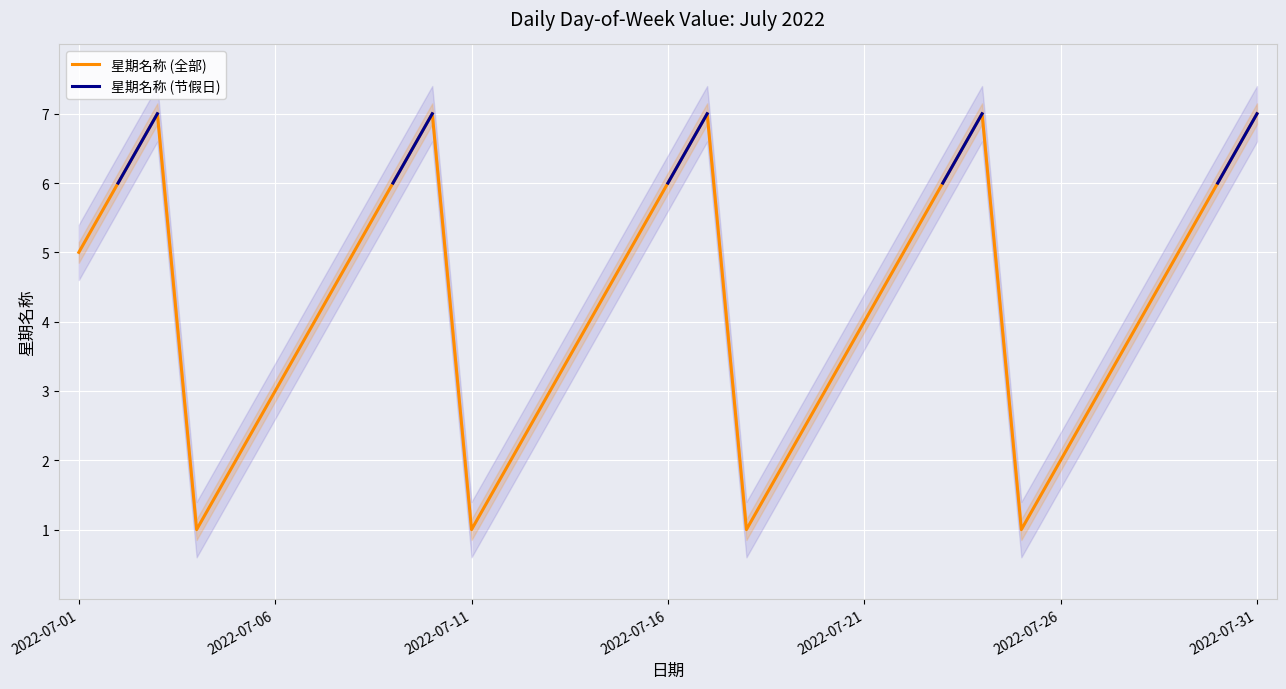

What is the maximum value for 星期名称 (全部)?

7